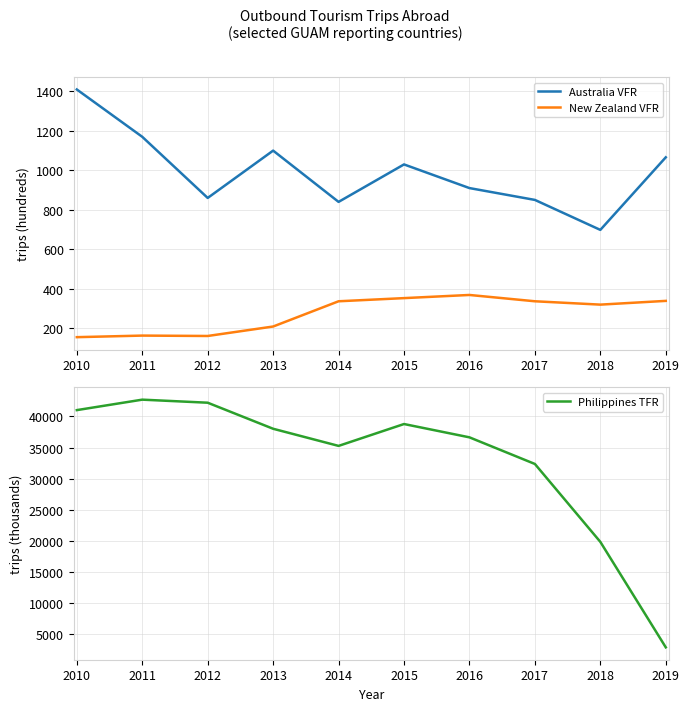

Where is the first local maximum for Australia VFR?

2013